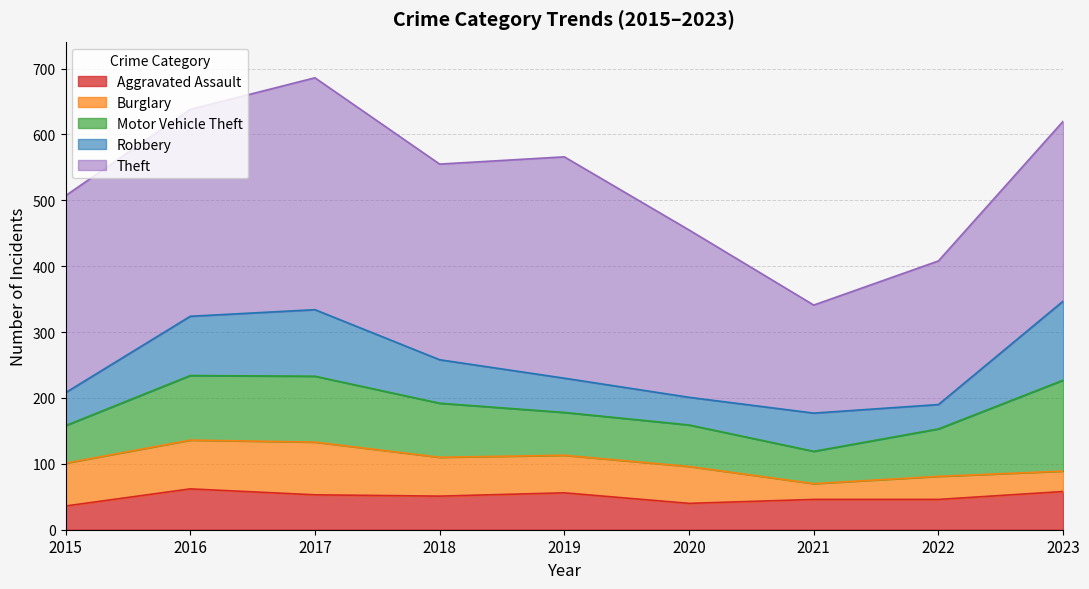

List the series in order of their peak value, lowest first.

Aggravated Assault, Burglary, Robbery, Motor Vehicle Theft, Theft